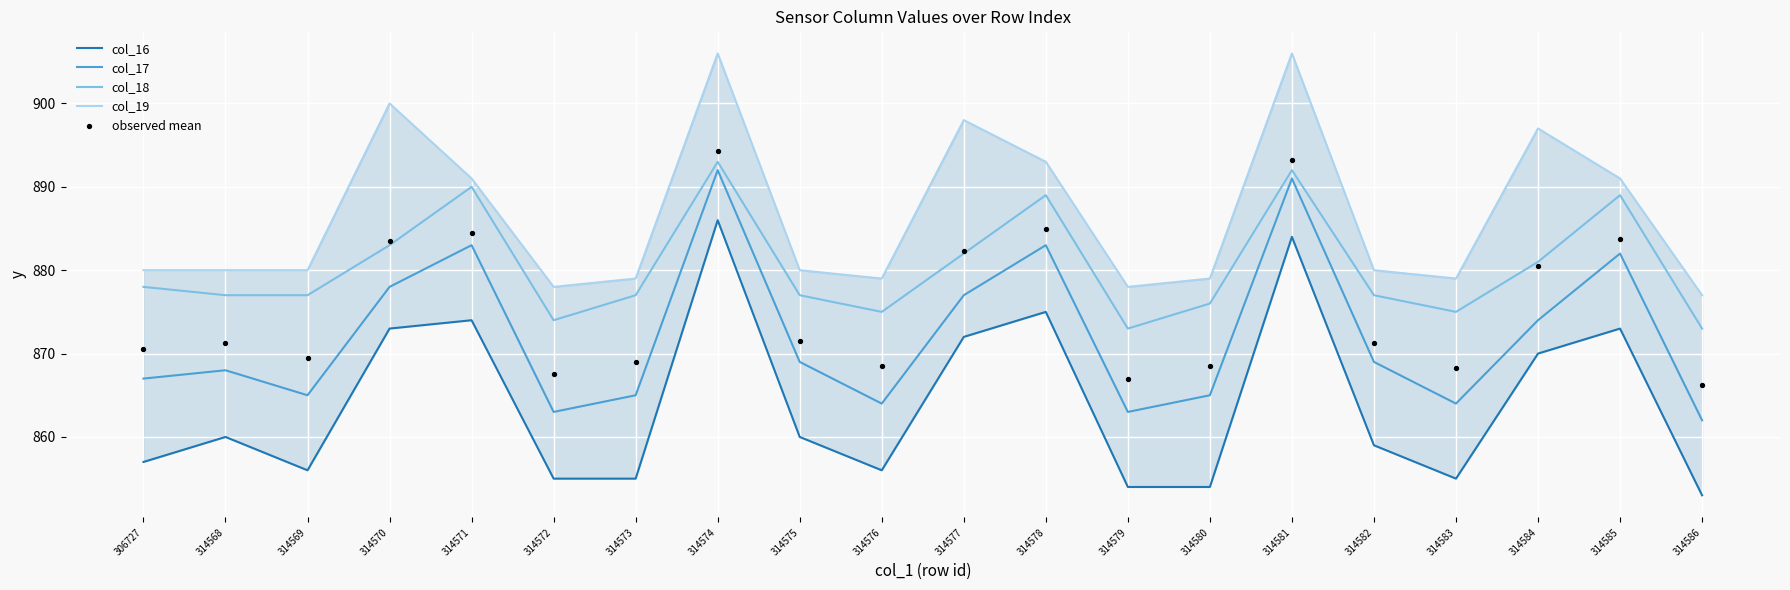

At which category is the sum across all series the highest?

314574